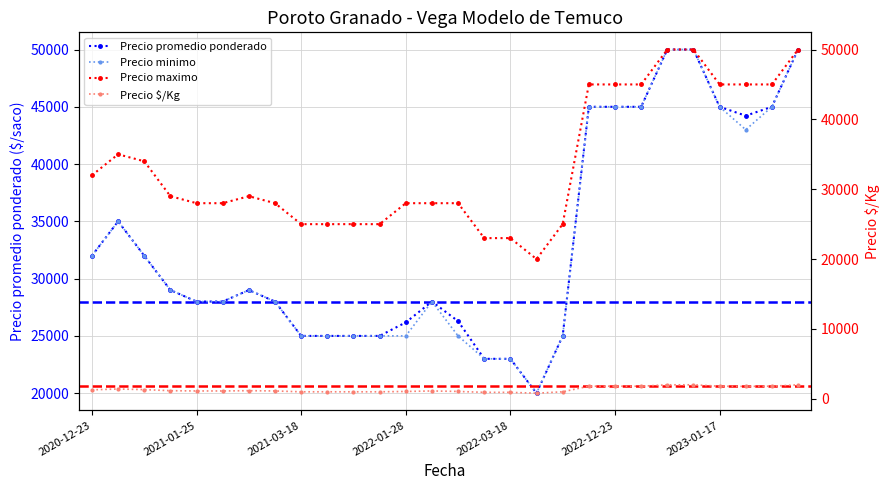

Which series has the widest spread of values?

Precio promedio ponderado